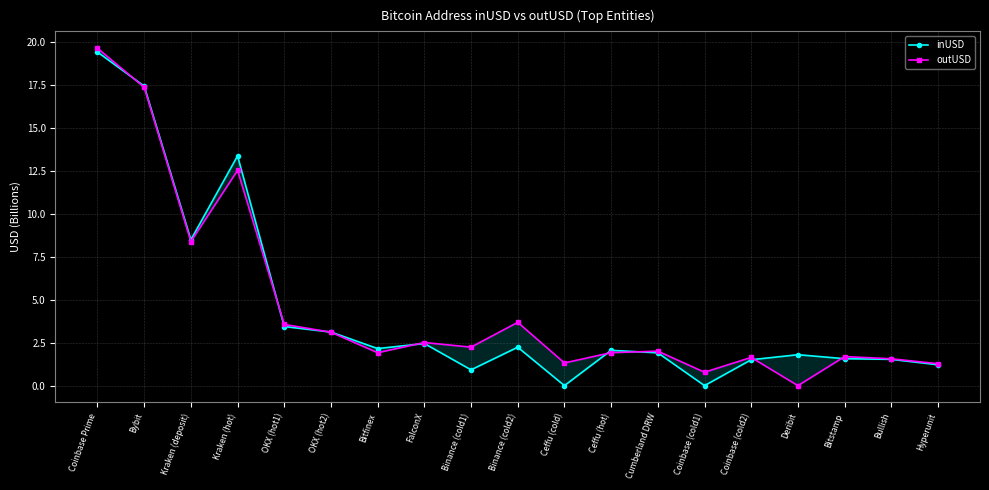

What is the label of the 10th point from the right?

Binance (cold2)